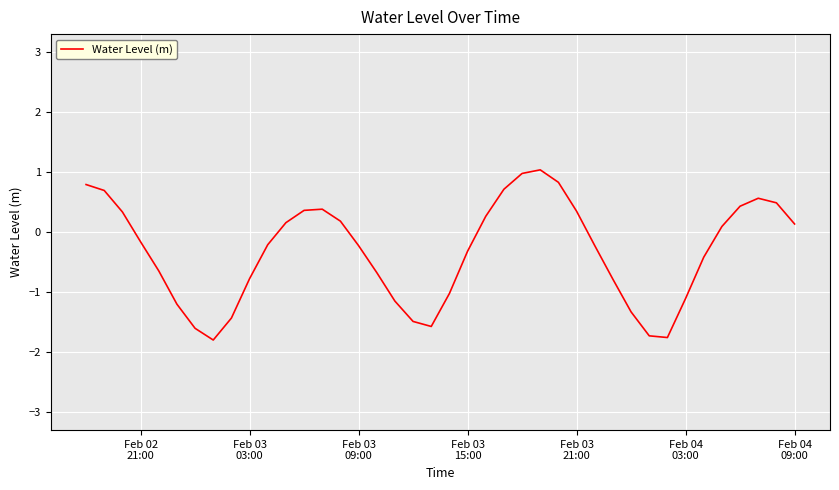

What is the difference between the maximum and minimum values?

2.8